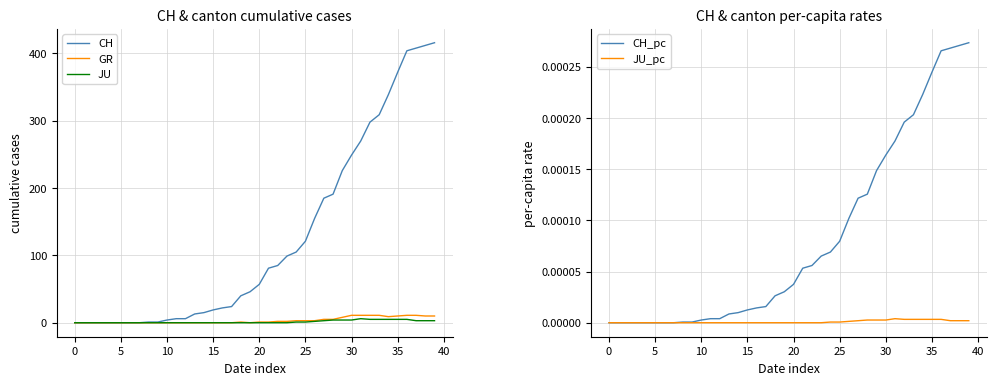

What is the average value of the CH series?

124